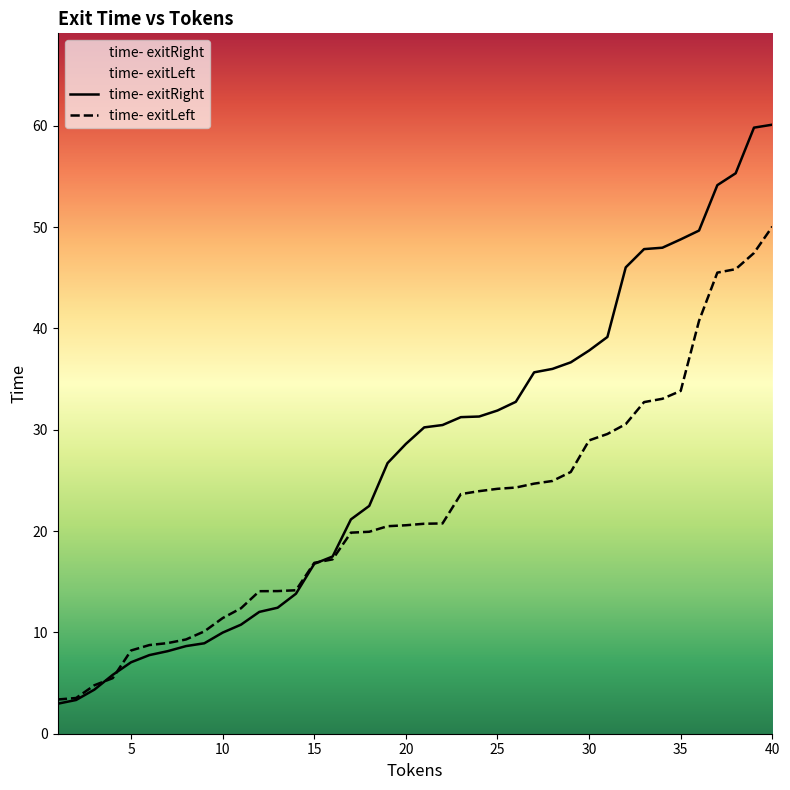

The time- exitRight series shows 47.8 at 33. True or false?

True